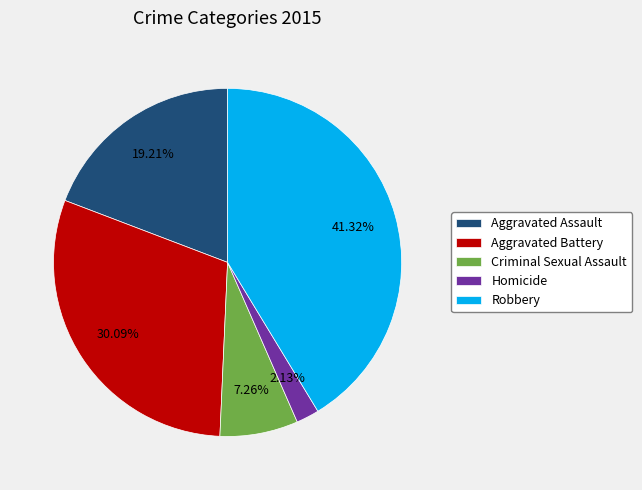

What is the largest slice in the pie chart?

Robbery